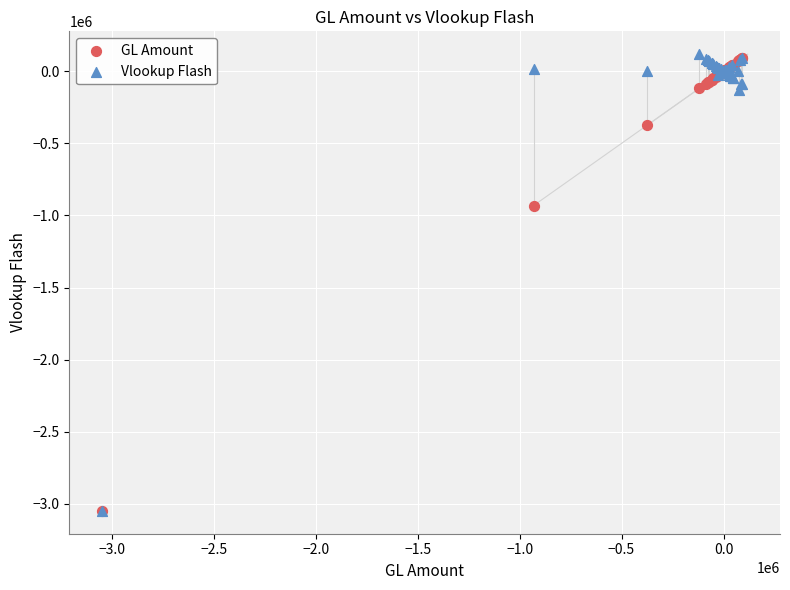

Across all series, what Y value is closest to -1465491?

-931200.0